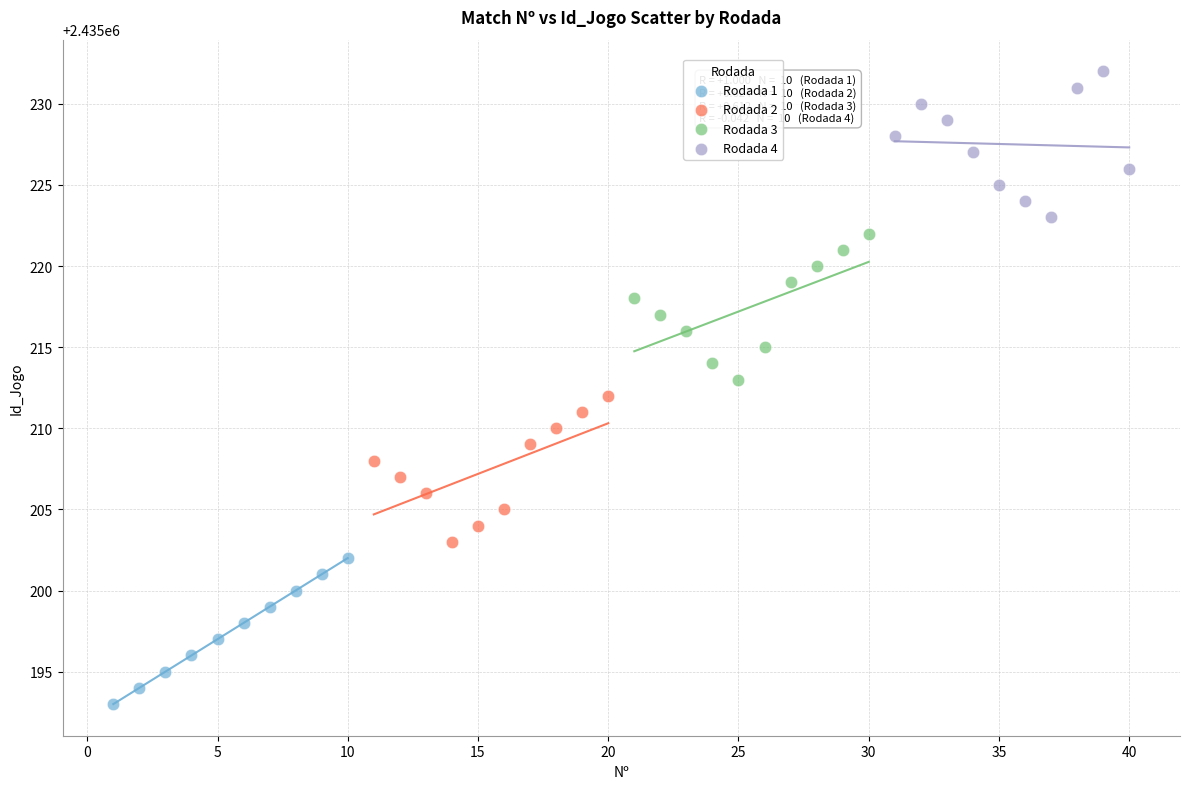

What are all the series names shown in the legend?

Rodada 1, Rodada 2, Rodada 3, Rodada 4